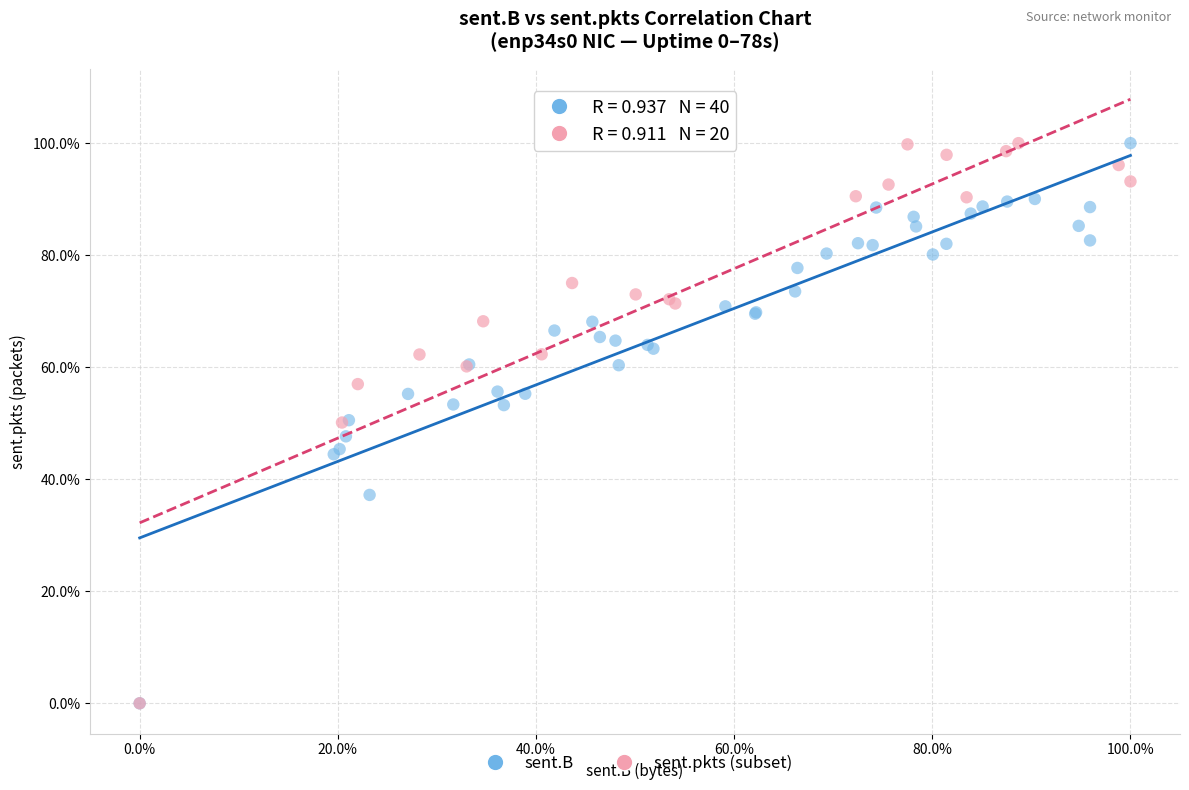

What are all the series names shown in the legend?

sent.B, sent.pkts (subset)